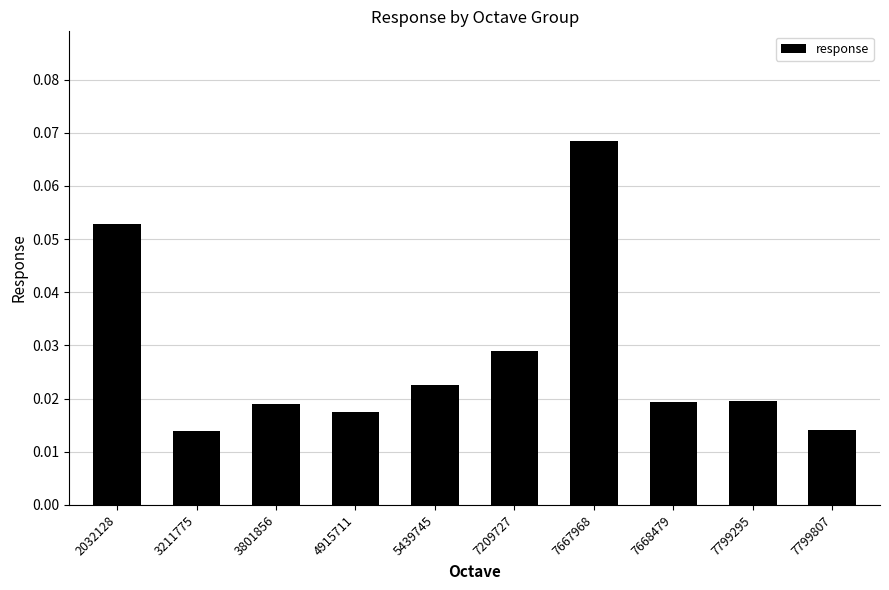

Does the chart contain stacked bars?

No